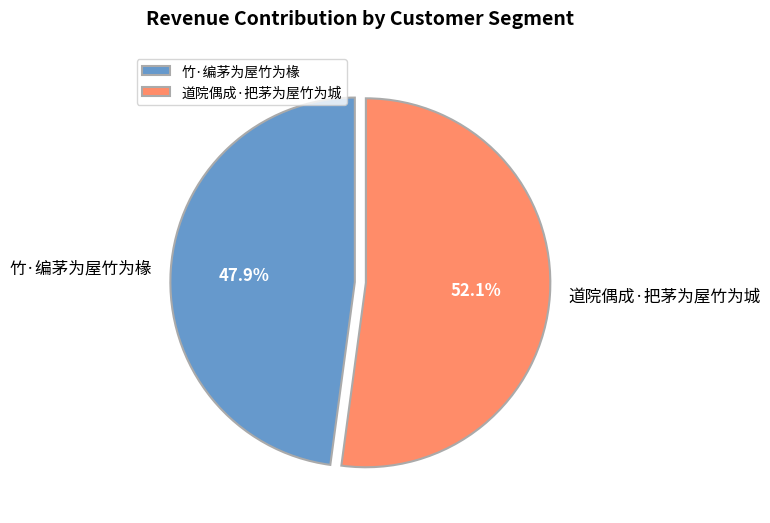

What is the ratio of the value at 竹·编茅为屋竹为椽 to the value at 道院偶成·把茅为屋竹为城?

0.9